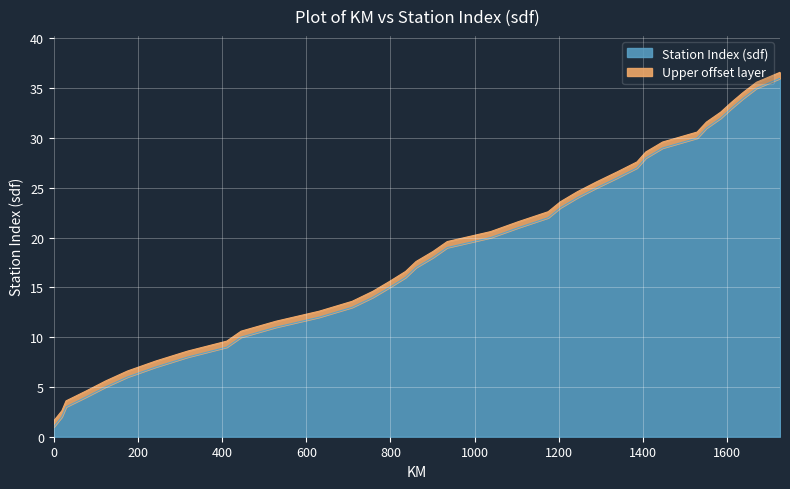

What is the difference between the second highest and minimum values?

34